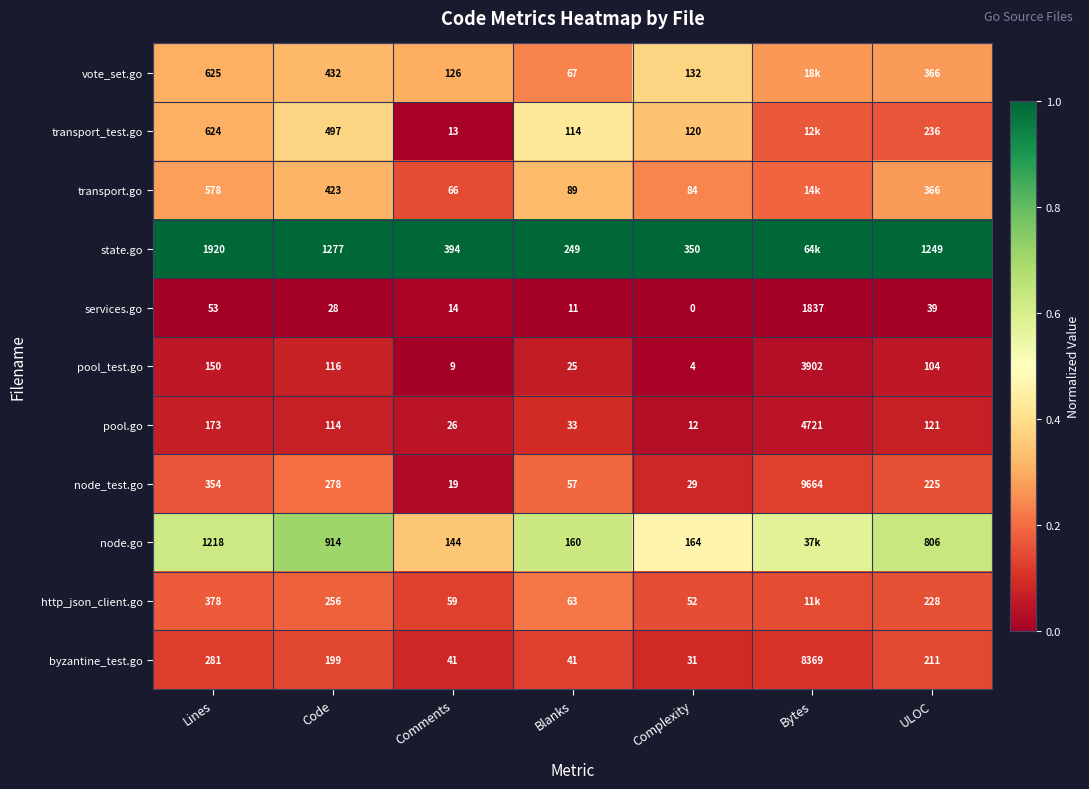

Which series changed the most between Complexity and ULOC?

state.go